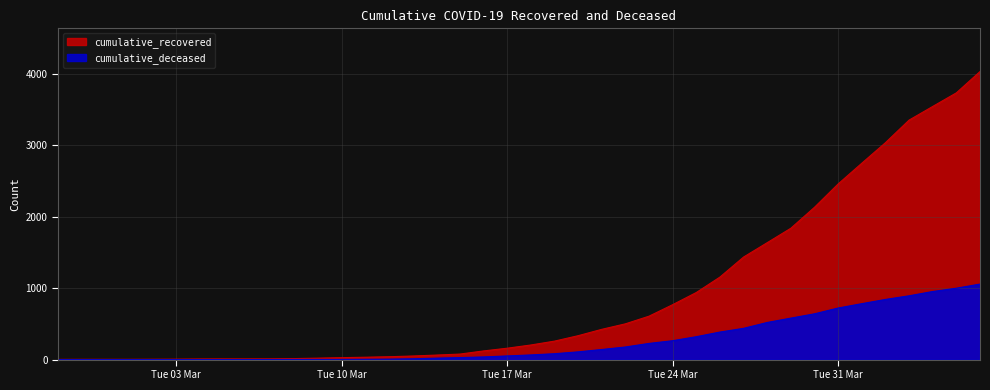

What are all the series names shown in the legend?

cumulative_recovered, cumulative_deceased